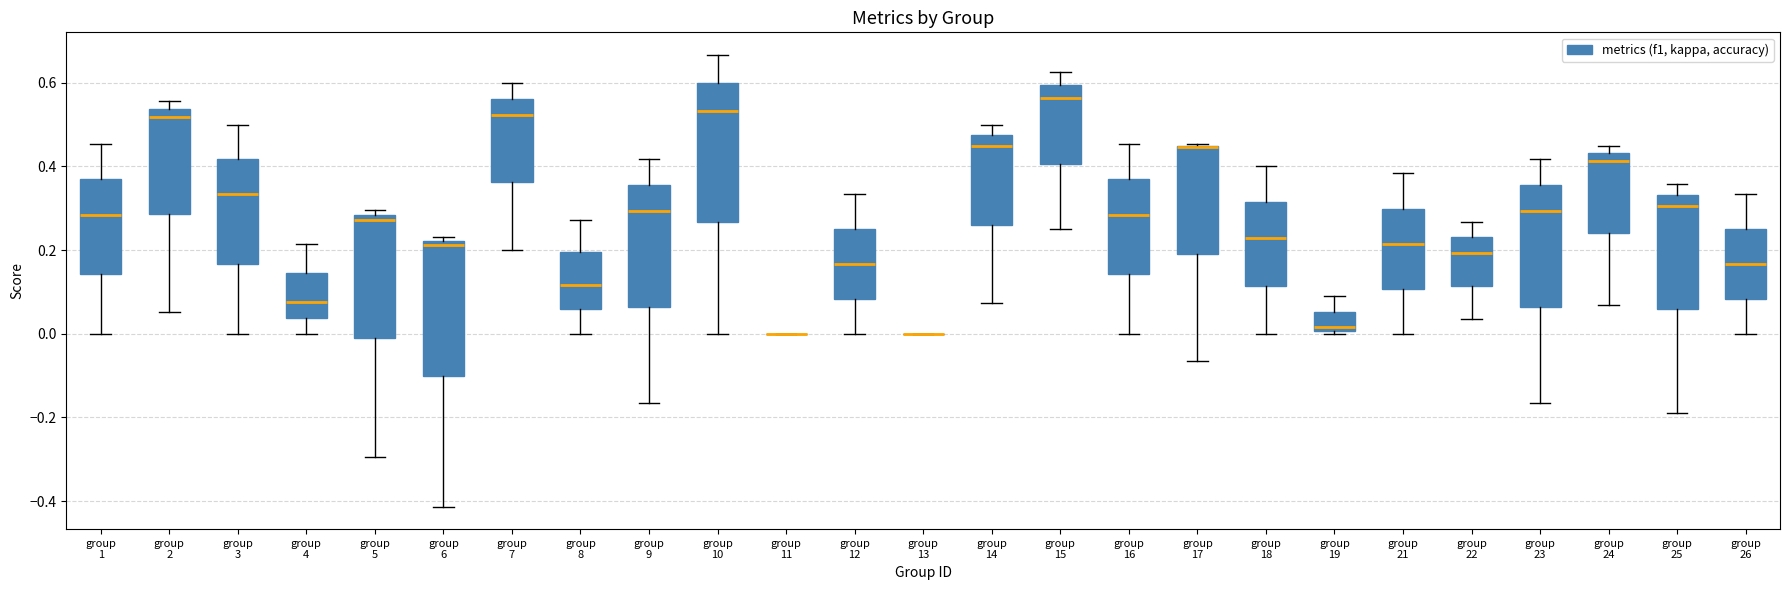

Reading left to right, transcribe this box plot: for each box, give where its median line is, the range the box spans, and where its two whiskers end, as read against the y-axis. The values are not printed on the chart, so give them approximately, as read against the axis.

group 1: median 0.28, box 0.14 to 0.36, whiskers 0.00 to 0.46
group 2: median 0.52, box 0.28 to 0.54, whiskers 0.06 to 0.56
group 3: median 0.34, box 0.16 to 0.42, whiskers 0.00 to 0.50
group 4: median 0.08, box 0.04 to 0.14, whiskers 0.00 to 0.22
group 5: median 0.28 (just below the box's upper edge), box -0.02 to 0.28, whiskers -0.30 to 0.30
group 6: median 0.22 (just below the box's upper edge), box -0.10 to 0.22, whiskers -0.42 to 0.24
group 7: median 0.52, box 0.36 to 0.56, whiskers 0.20 to 0.60
group 8: median 0.12, box 0.06 to 0.20, whiskers 0.00 to 0.28
group 9: median 0.30, box 0.06 to 0.36, whiskers -0.16 to 0.42
group 10: median 0.54, box 0.26 to 0.60, whiskers 0.00 to 0.66
group 11: box collapsed to a line at 0.00, whiskers 0.00 to 0.00
group 12: median 0.16, box 0.08 to 0.26, whiskers 0.00 to 0.34
group 13: box collapsed to a line at 0.00, whiskers 0.00 to 0.00
group 14: median 0.46, box 0.26 to 0.48, whiskers 0.08 to 0.50
group 15: median 0.56, box 0.40 to 0.60, whiskers 0.26 to 0.62
group 16: median 0.28, box 0.14 to 0.36, whiskers 0.00 to 0.46
group 17: median 0.44 (drawn on the box's upper edge), box 0.20 to 0.46, whiskers -0.06 to 0.46
group 18: median 0.22, box 0.12 to 0.32, whiskers 0.00 to 0.40
group 19: median 0.02, box 0.00 to 0.06, whiskers 0.00 (just below the box's lower edge) to 0.10
group 21: median 0.22, box 0.10 to 0.30, whiskers 0.00 to 0.38
group 22: median 0.20, box 0.12 to 0.24, whiskers 0.04 to 0.26
group 23: median 0.30, box 0.06 to 0.36, whiskers -0.16 to 0.42
group 24: median 0.42, box 0.24 to 0.44, whiskers 0.06 to 0.46
group 25: median 0.30, box 0.06 to 0.34, whiskers -0.18 to 0.36
group 26: median 0.16, box 0.08 to 0.26, whiskers 0.00 to 0.34